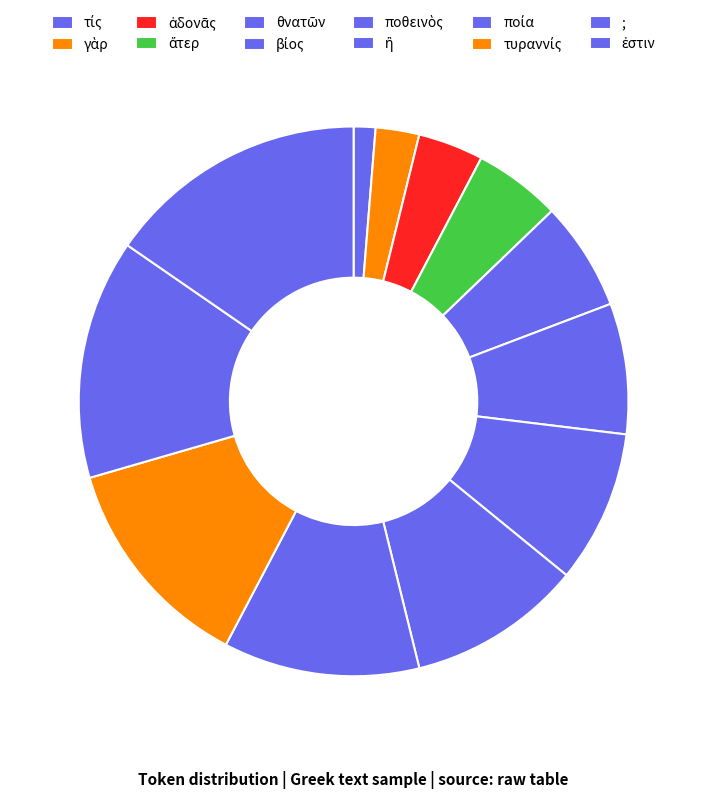

Approximately how many times larger is the value at θνατῶν compared to ἁδονᾶς?

1.7